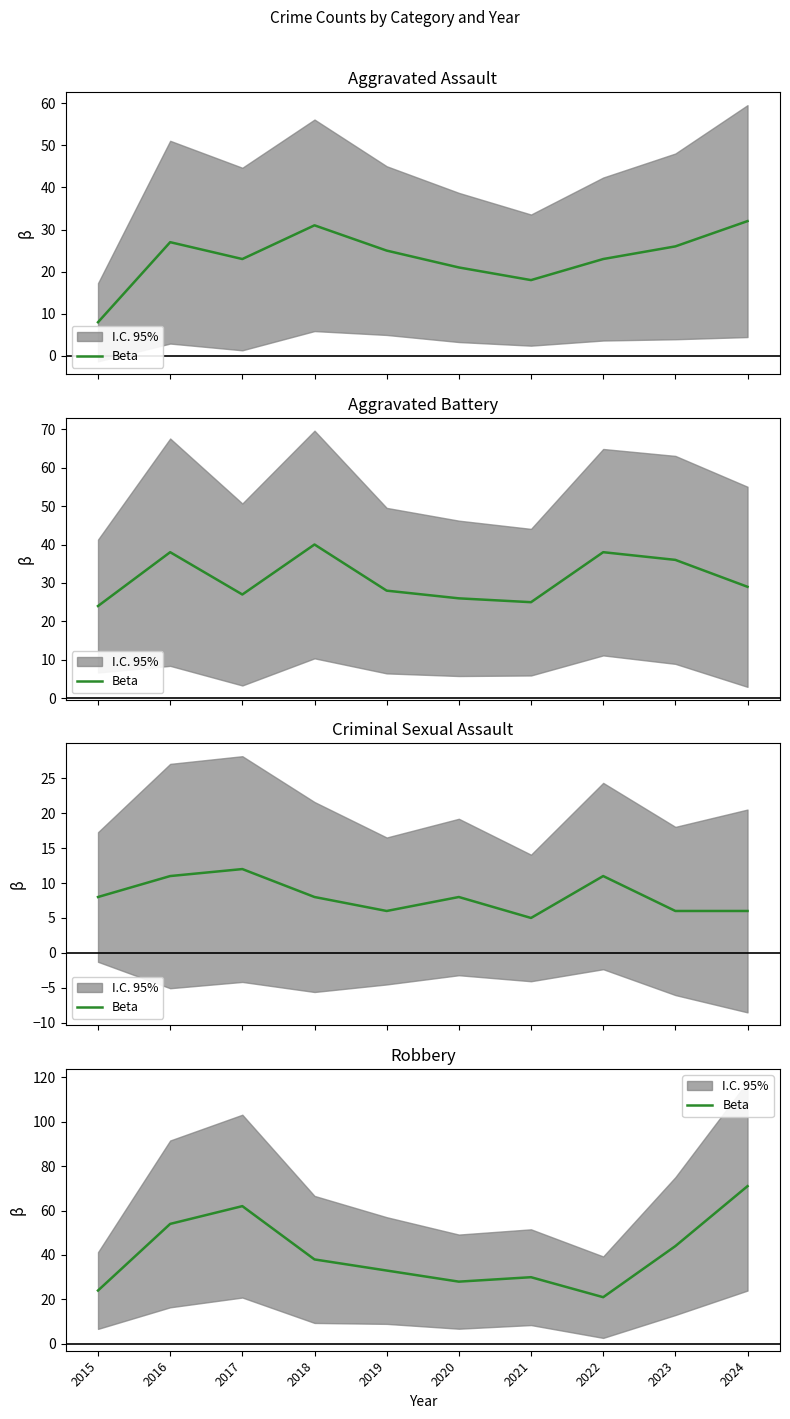

The value at 2020 is 39. True or false?

False